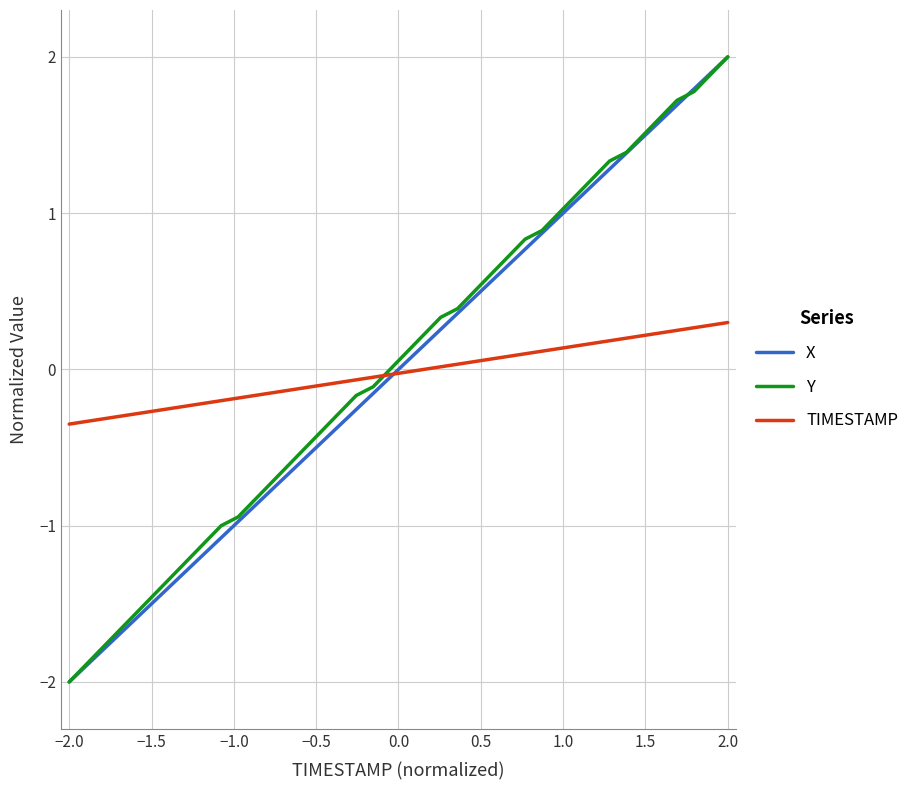

At how many categories does at least one series exceed -1?

40